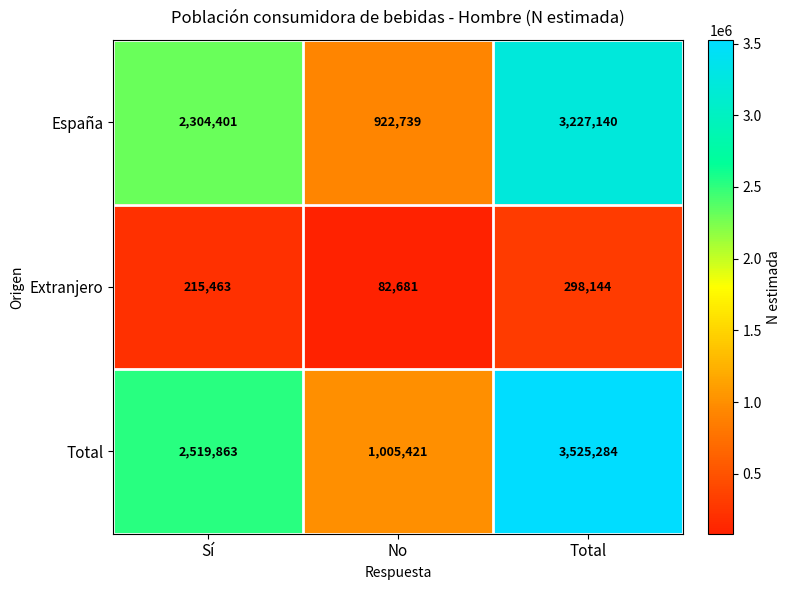

True or false: España has a value of 2304401 at Sí.

True